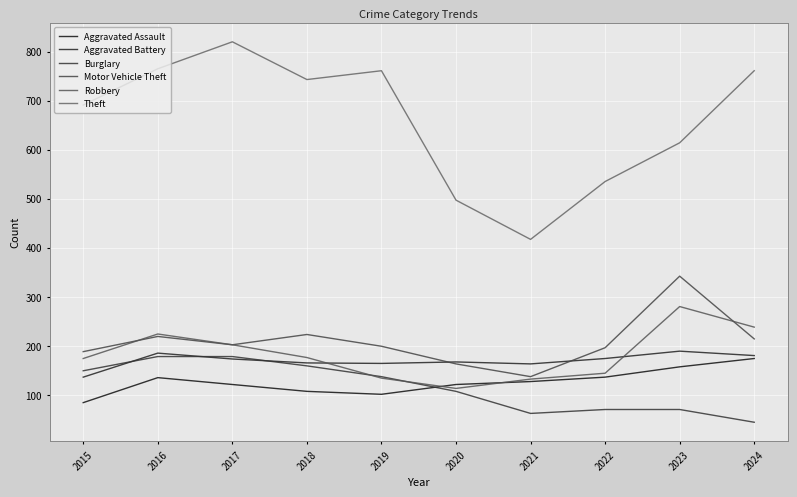

True or false: Aggravated Assault has a value of 180 at 2019.

False